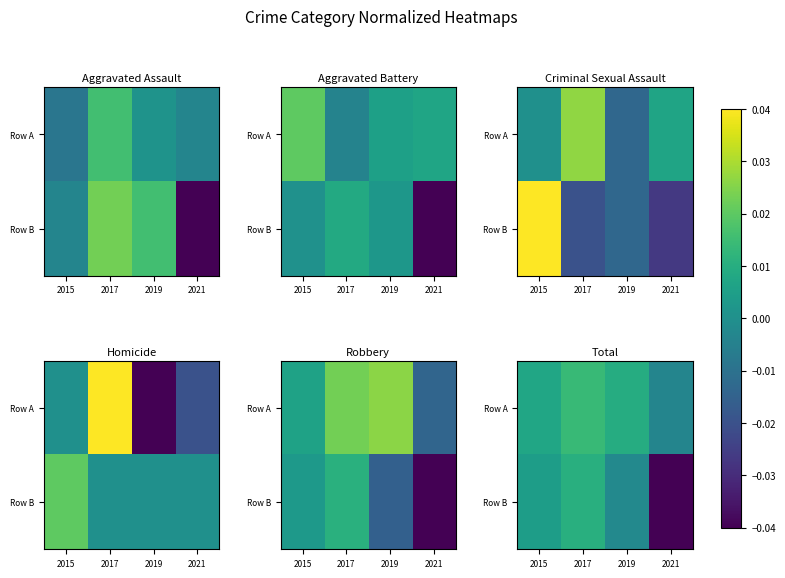

List the series in order of their overall mean, highest first.

Row A, Row B